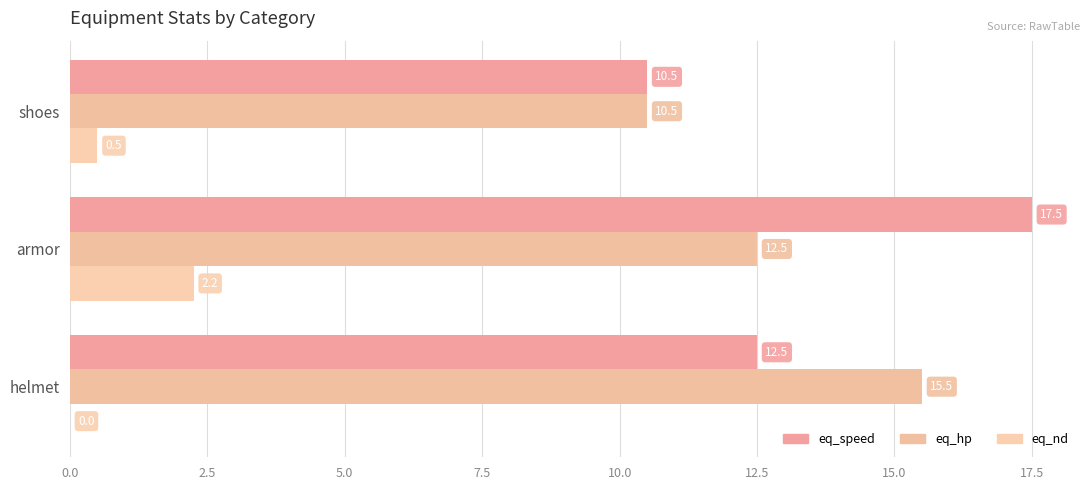

How many data points in eq_nd are above 0?

2